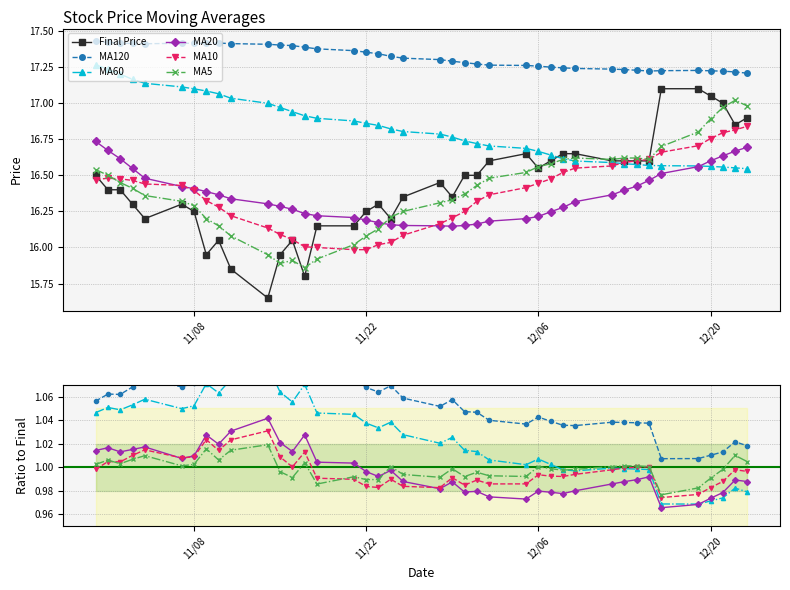

What are all the series names shown in the legend?

Final Price, MA120, MA60, MA20, MA10, MA5